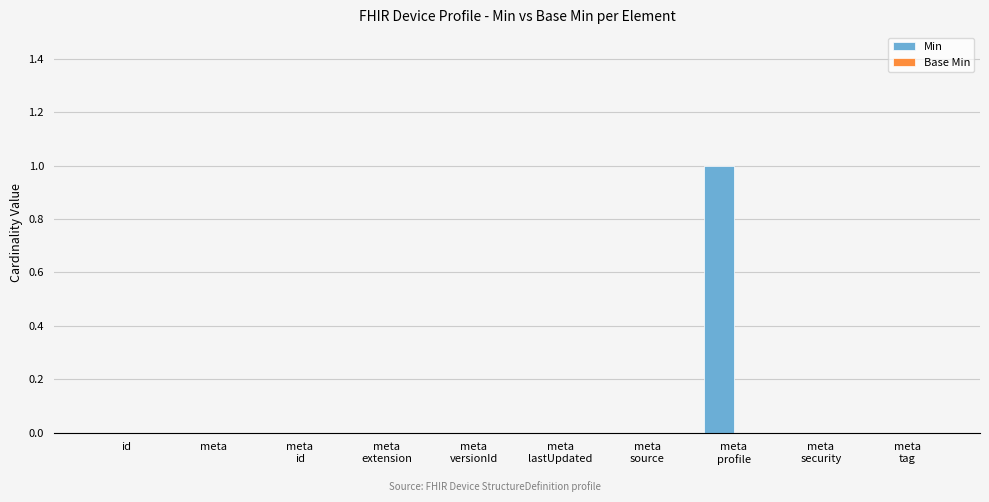

Are the bars horizontal?

No